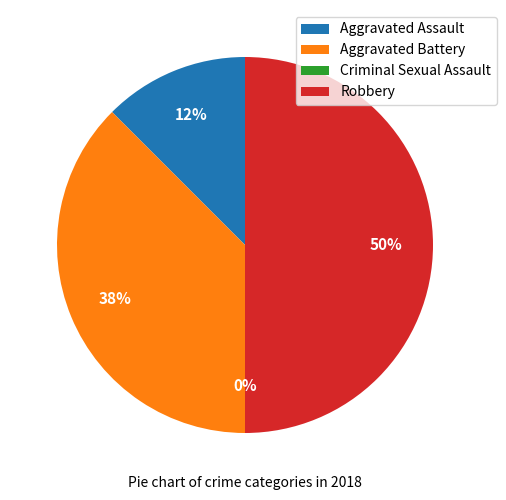

How many segments does this pie chart have?

4